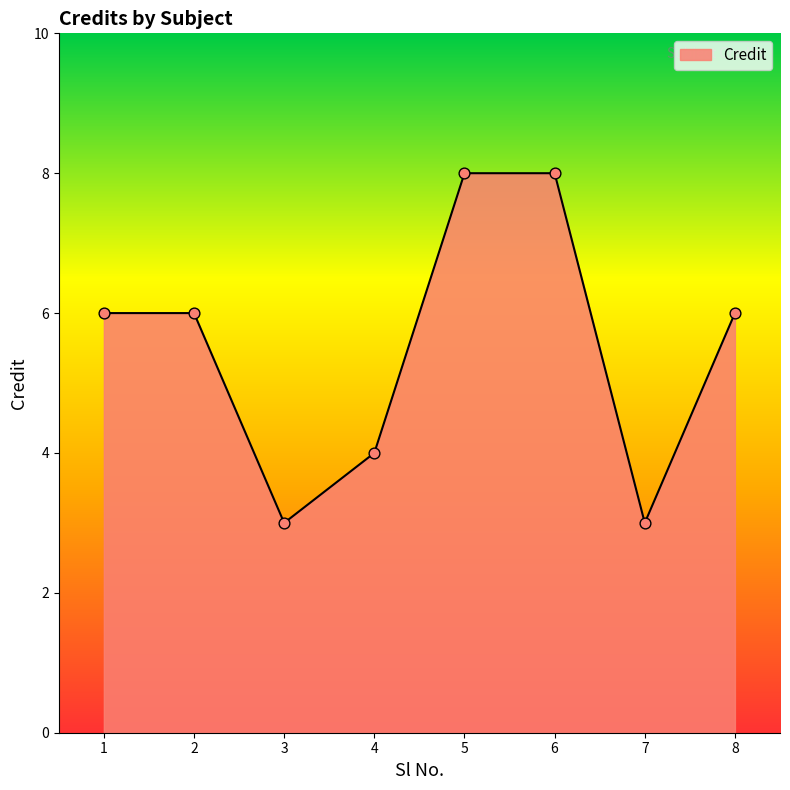

Approximately how many times larger is the value at 4 compared to 7?

1.3